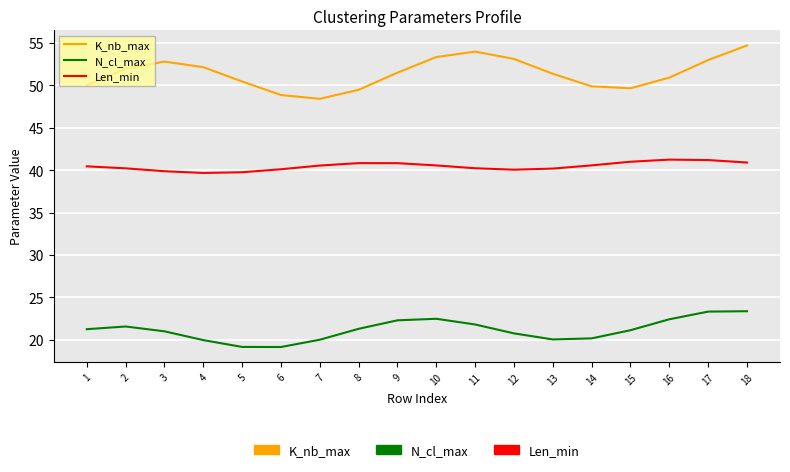

At how many categories does at least one series exceed 20?

18